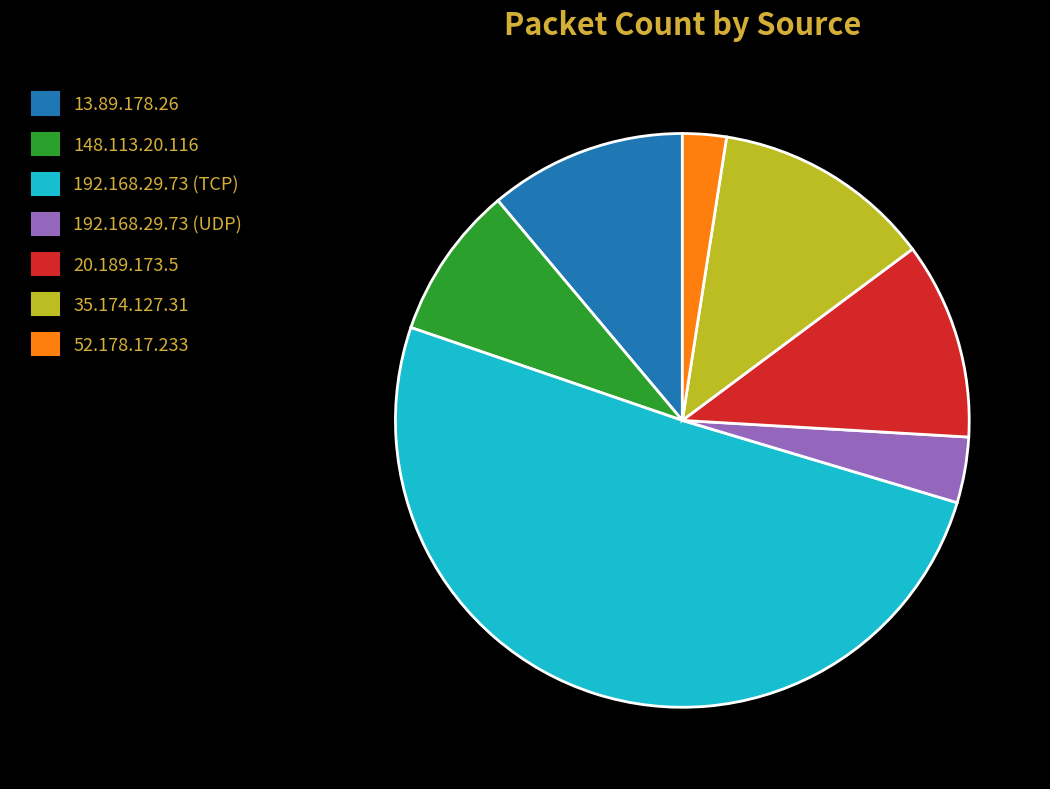

Which category accounts for the majority?

192.168.29.73 (TCP)